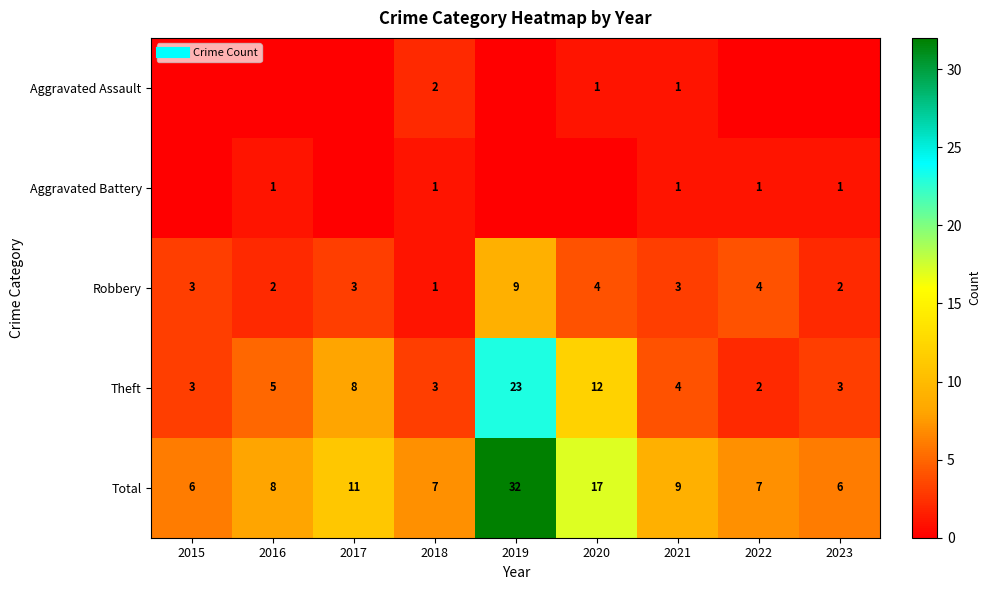

Where does the Theft series first go above 4?

2016